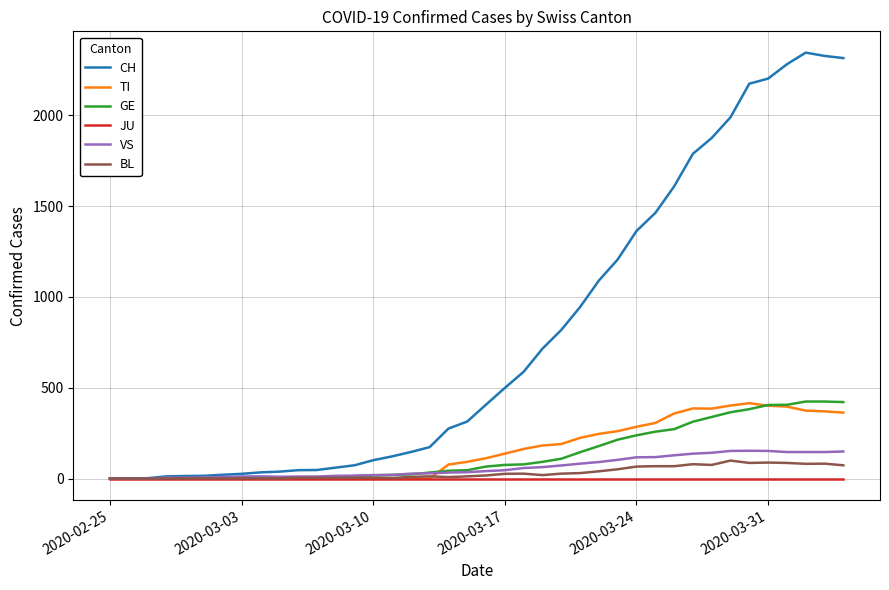

Which series has the largest range (max minus min)?

CH